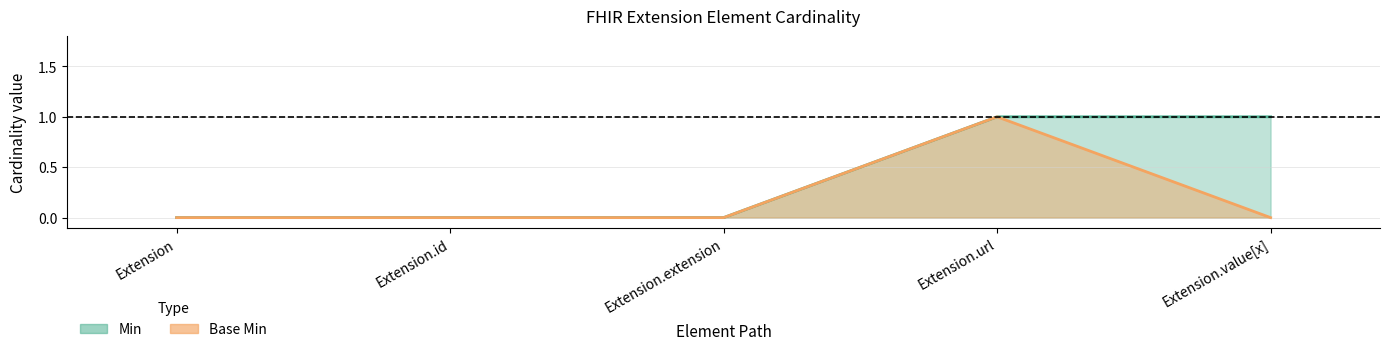

Rank the series at Extension.url from lowest to highest value.

Min, Base Min